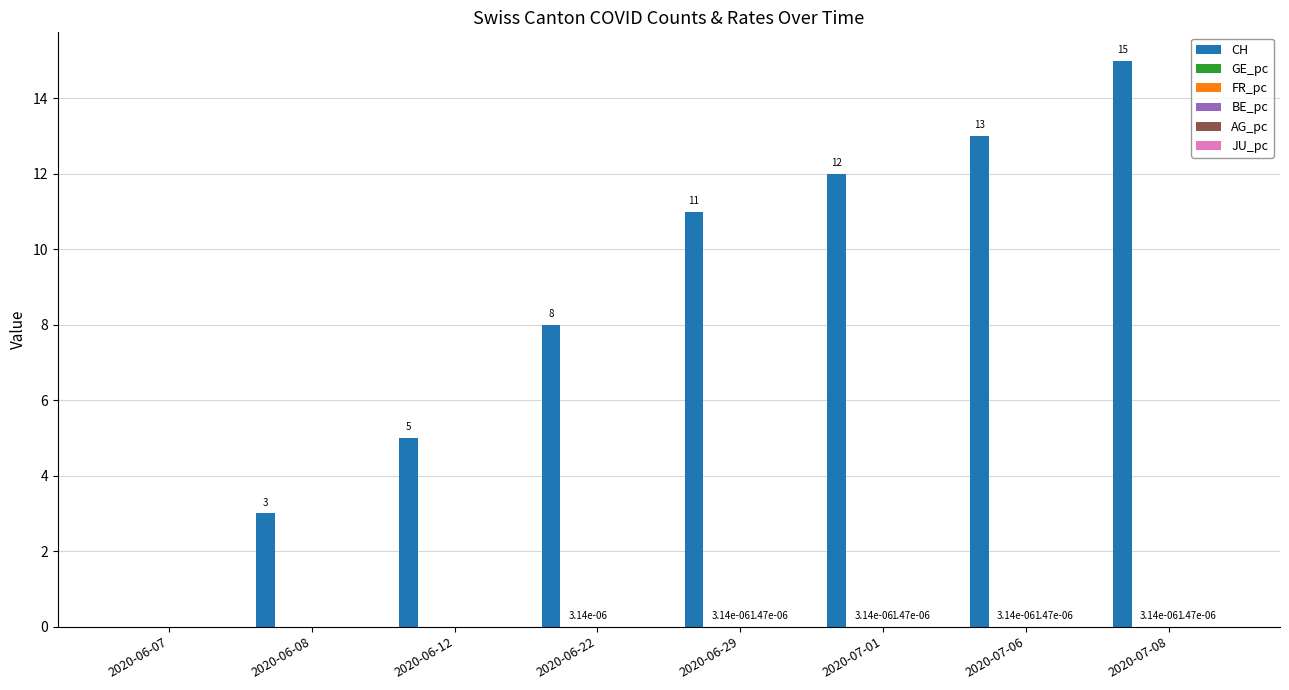

Does the chart contain any negative values?

No